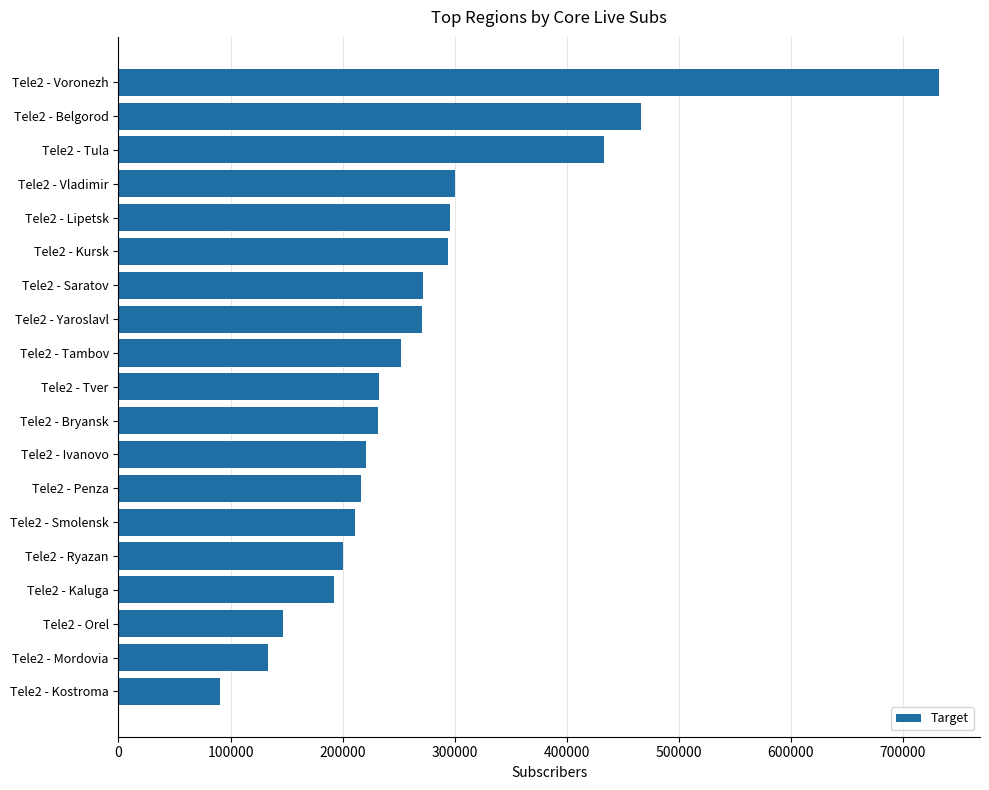

Are the bars horizontal?

Yes